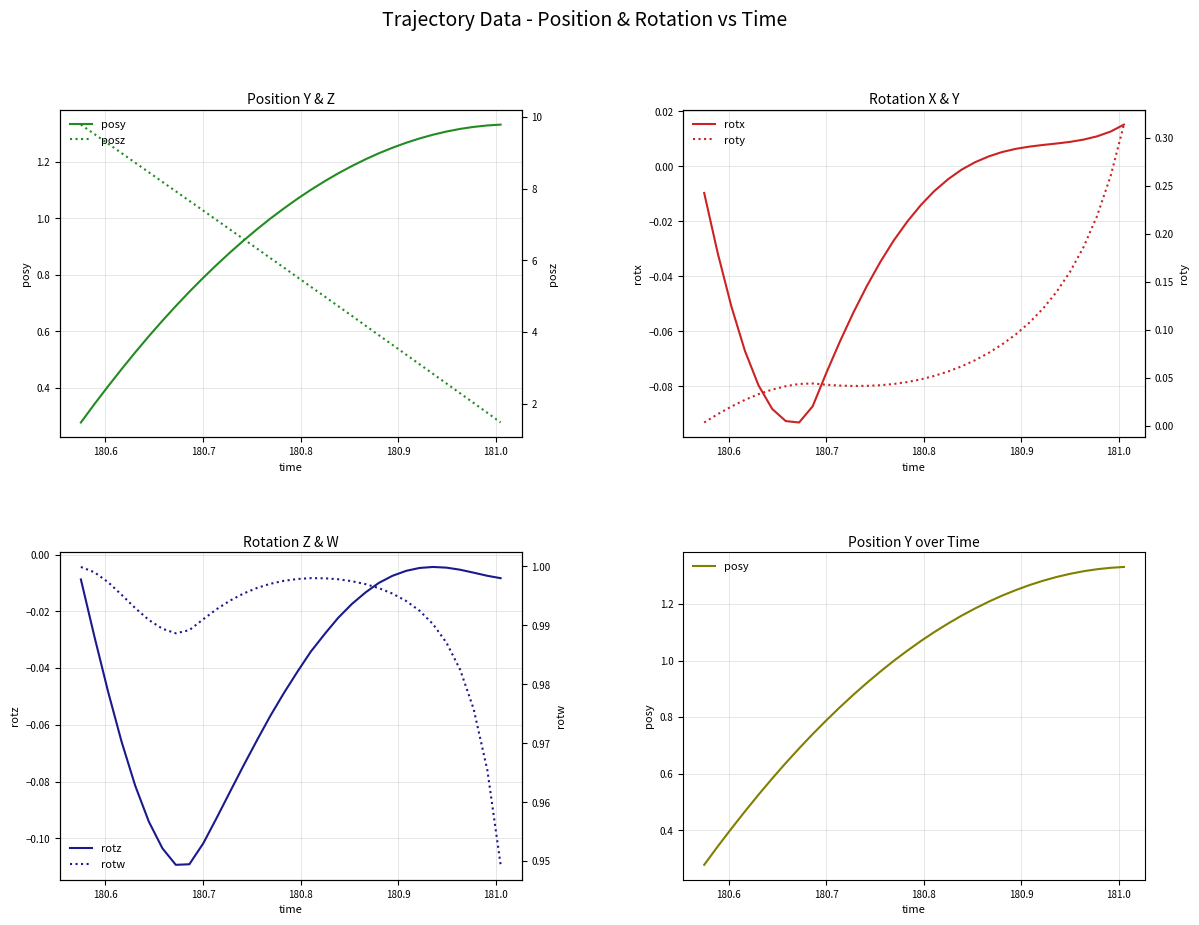

True or false: posz and rotw intersect in this chart.

False